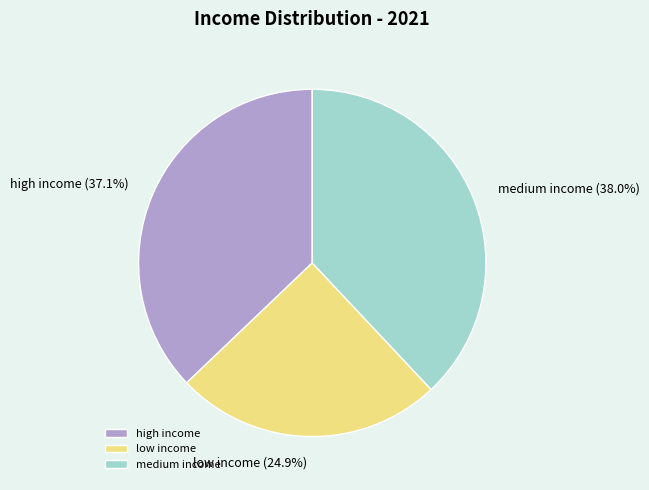

What is the ratio of the value at high income to the value at low income?

1.5